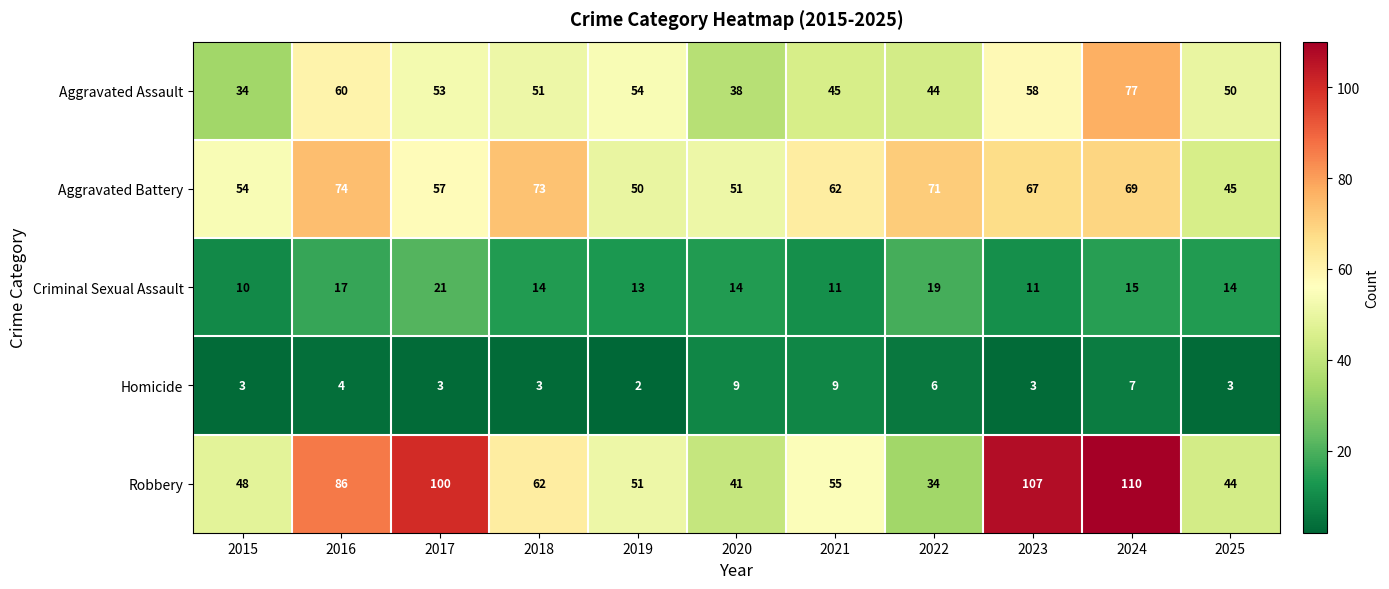

What is the maximum value shown in the chart?

110